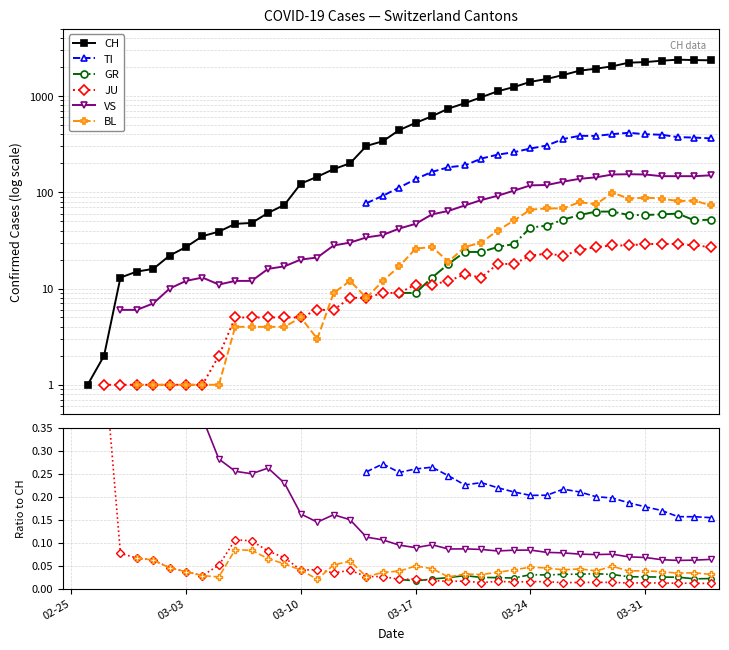

True or false: VS has a value of 0.1 at 32.

True